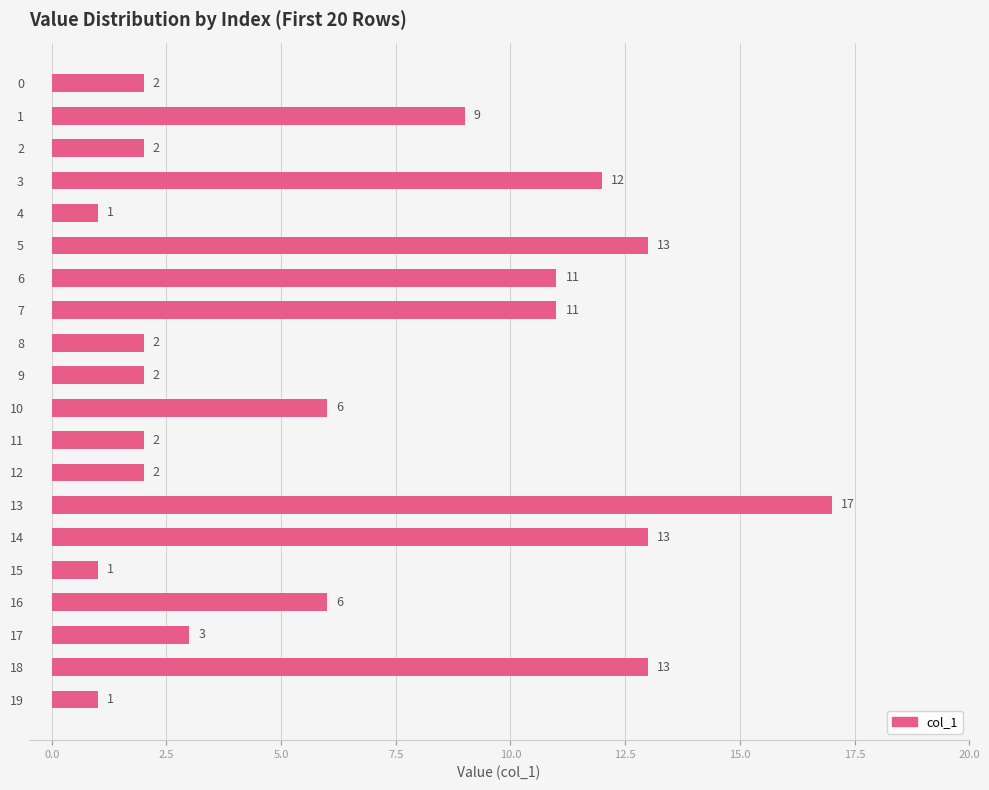

True or false: the data shows 6 at 16.

True